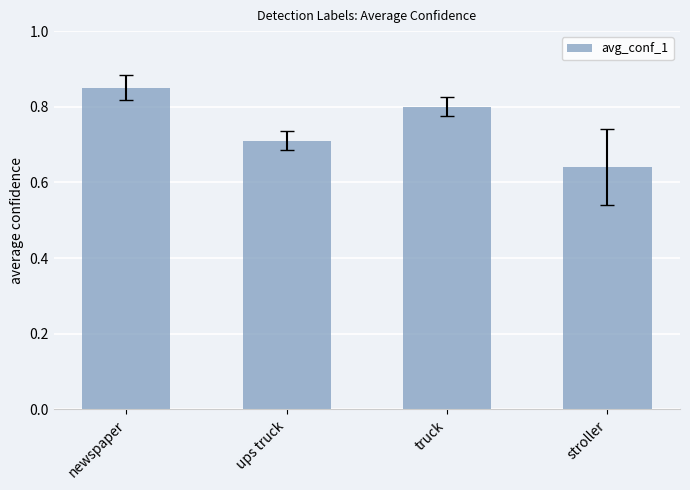

Are the bars horizontal?

No